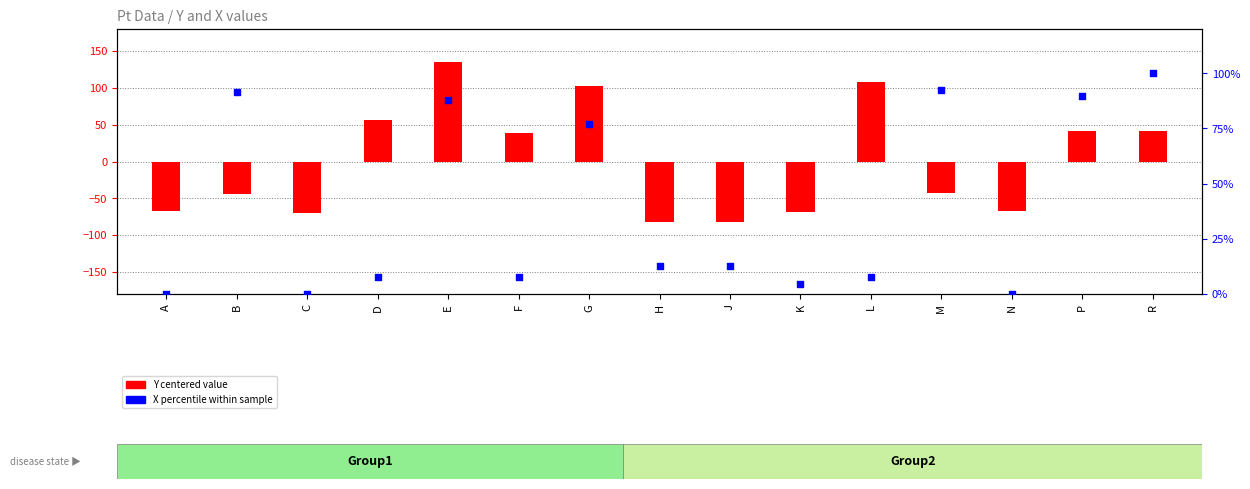

What are all the series names shown in the legend?

Y centered, X percentile